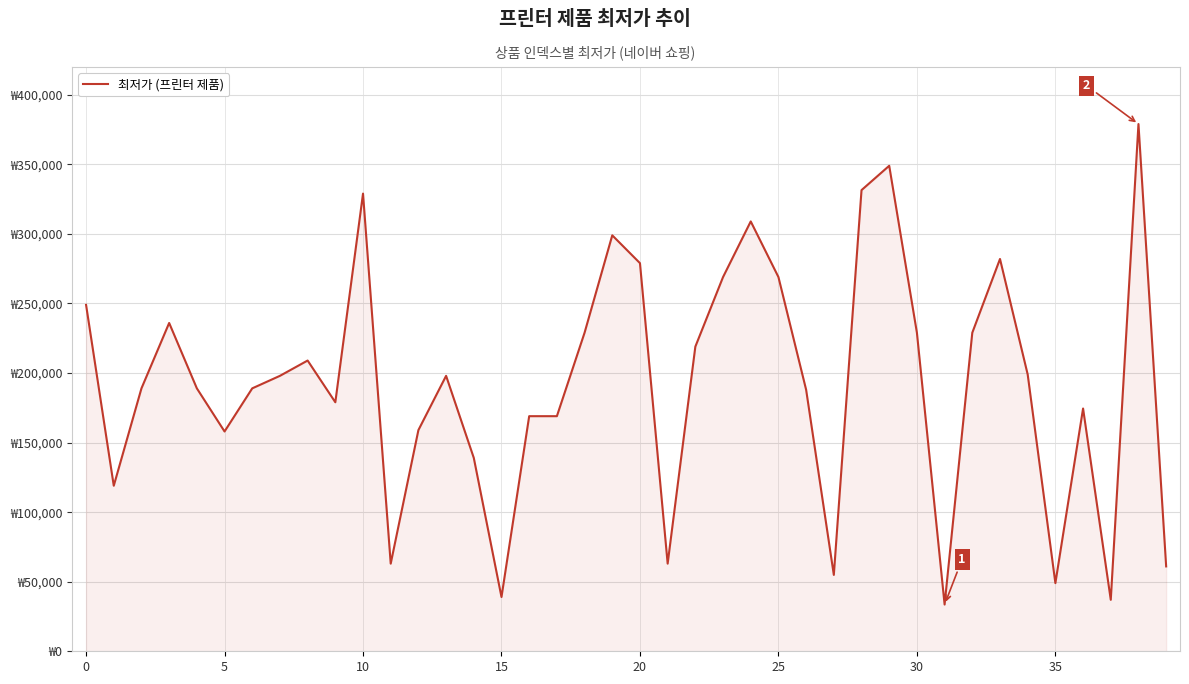

What is the difference between the maximum and minimum values?

345400